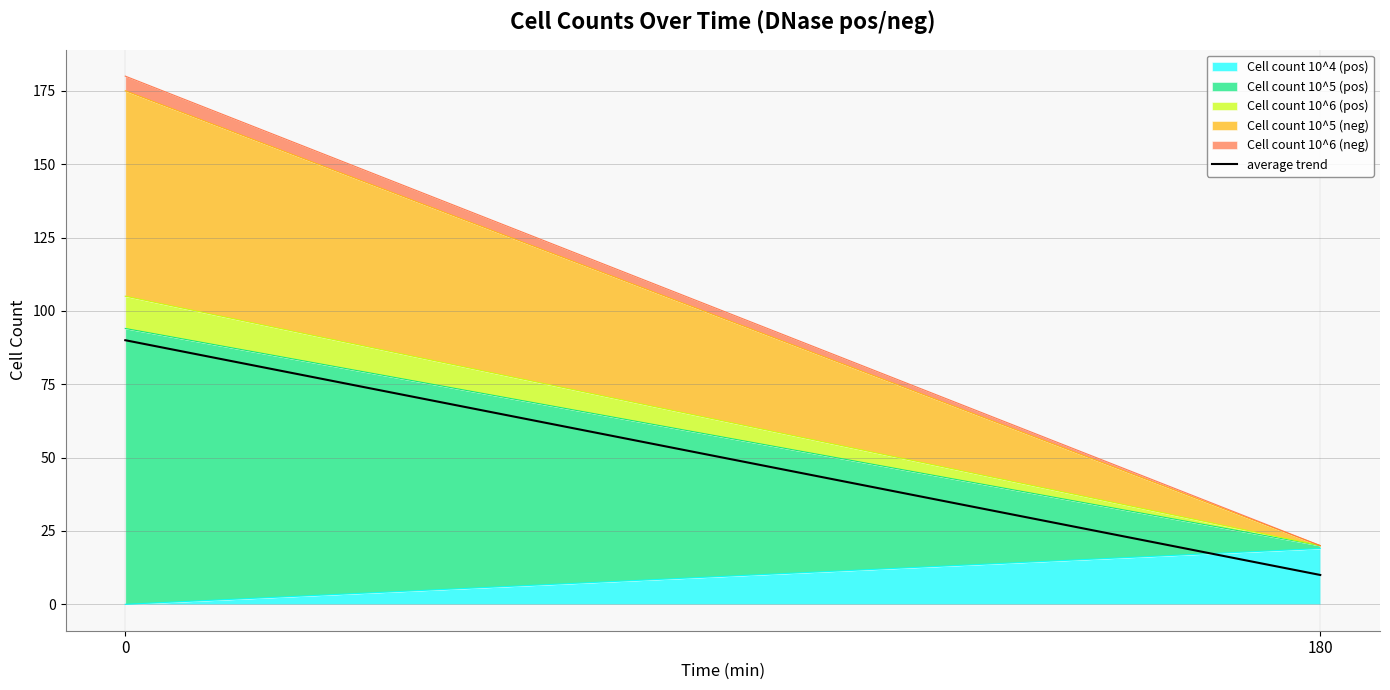

What is the ratio of the value at 180 to the value at 0?

0.1